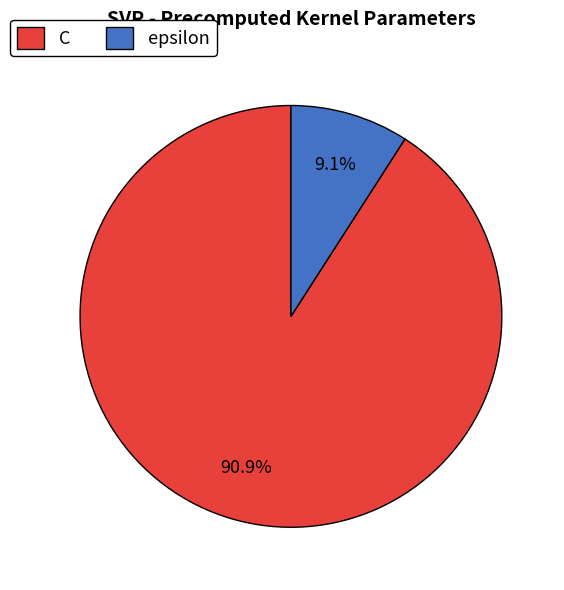

Between C and epsilon, which is larger?

C